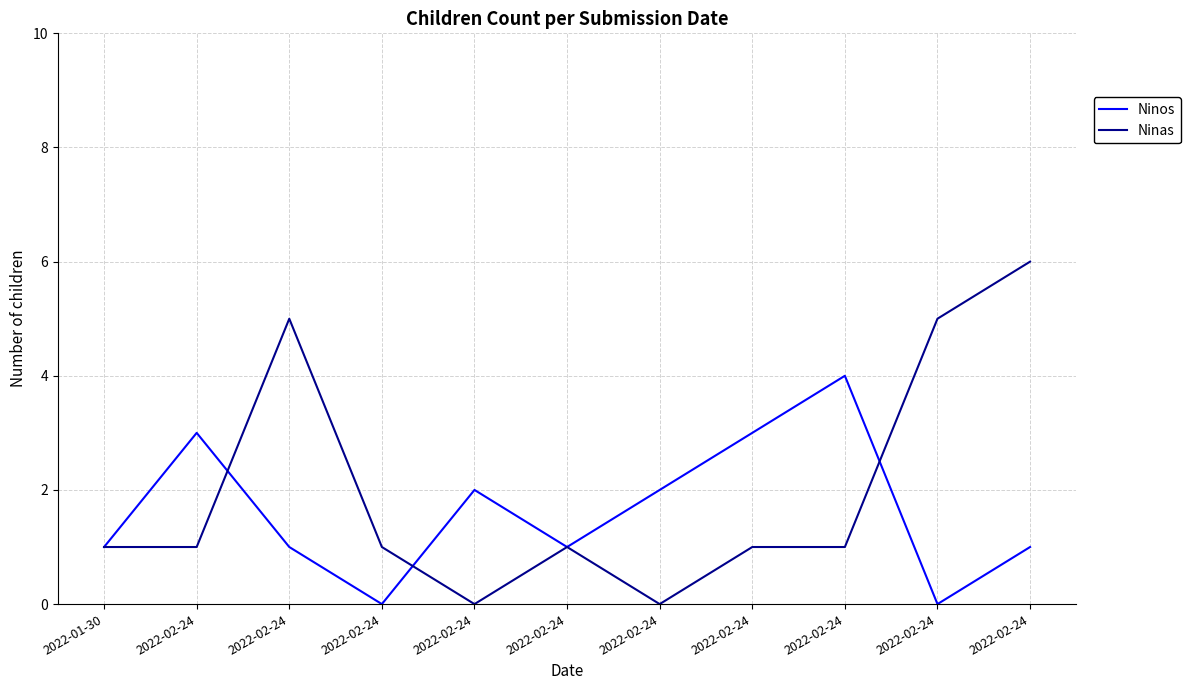

How many lines are shown in the chart?

2